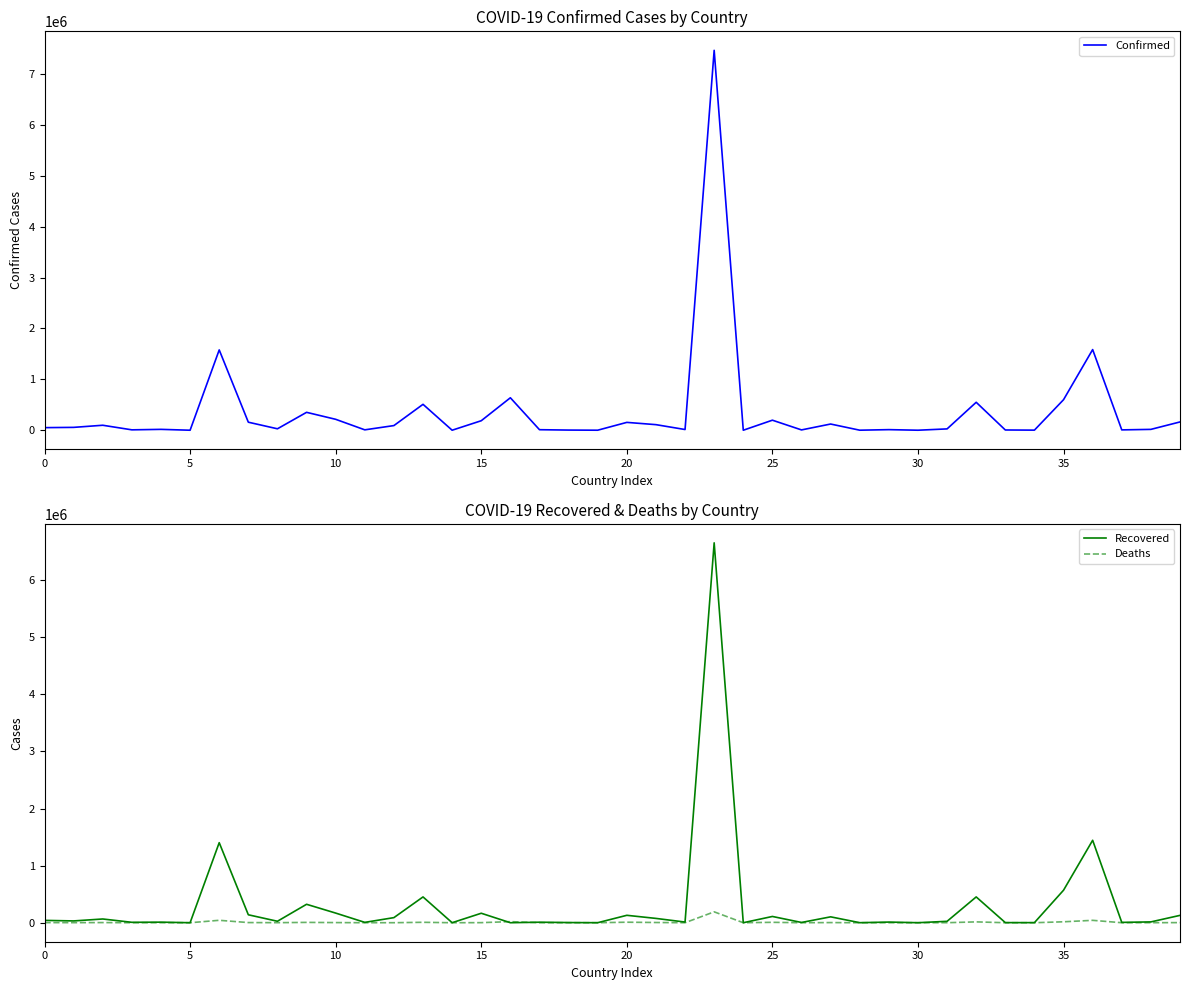

What is the average value of the Deaths series?

9508